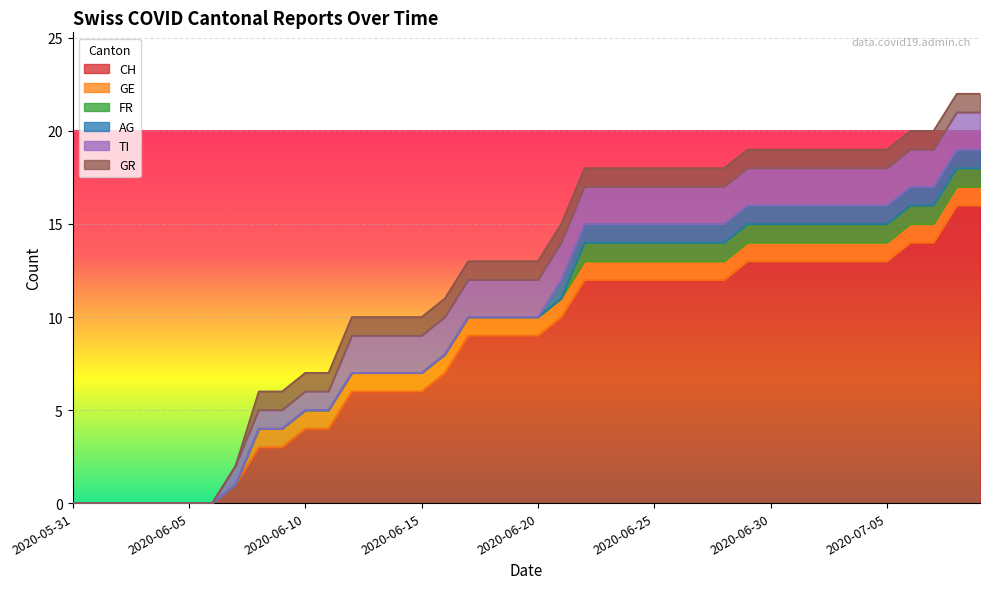

List the series in order of their peak value, highest first.

CH, TI, GE, FR, AG, GR